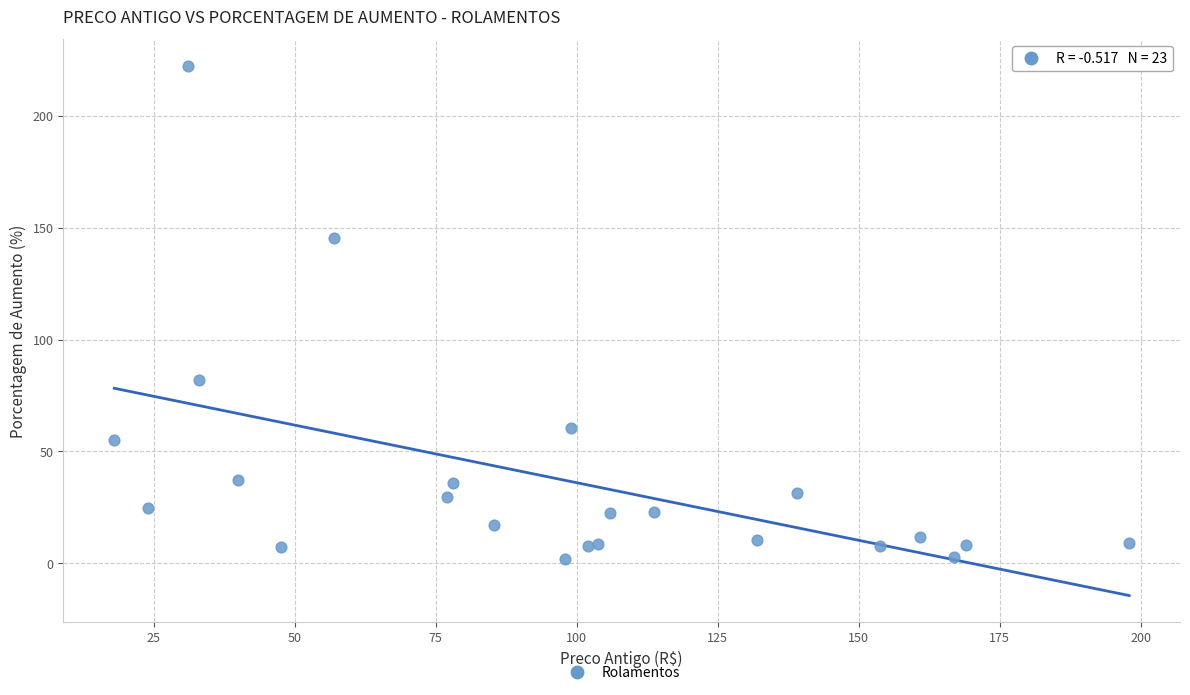

What Y value in the scatter plot is closest to 112?

81.8